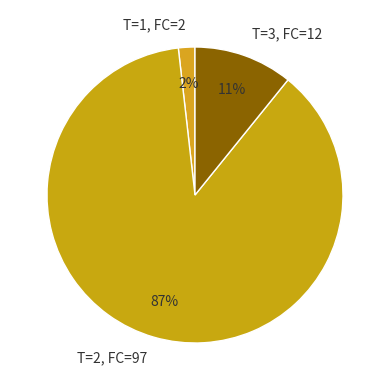

To the nearest percent, what percentage of the pie is T=1, FC=2?

2%